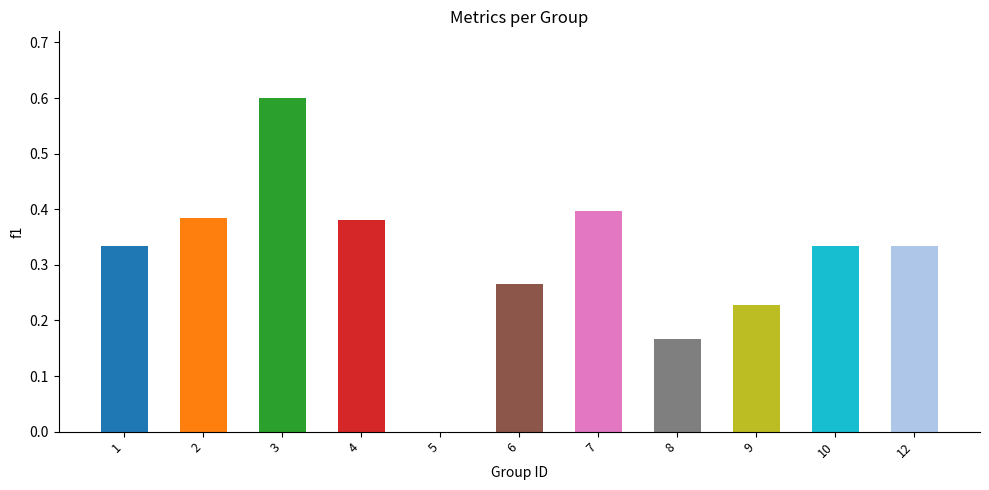

Is it true that the value at 8 is 0.1?

False